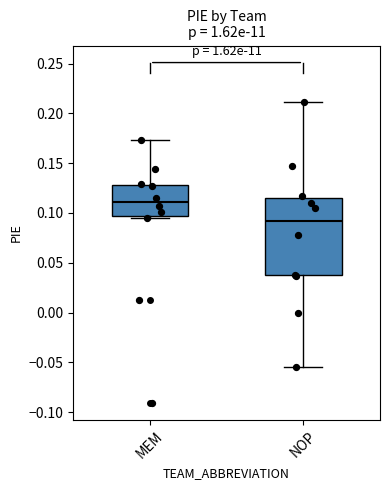

Which box has the lowest median line?

NOP